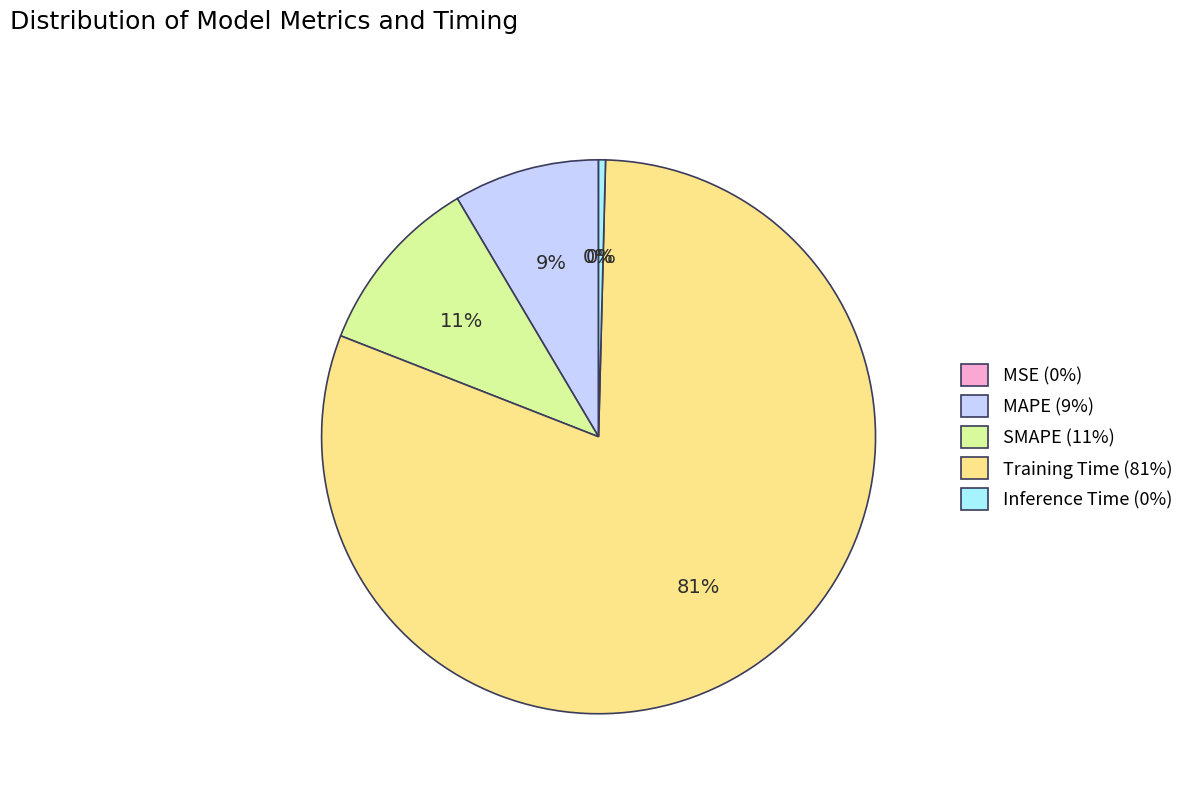

Is the sum of Inference Time and MAPE greater than half?

No